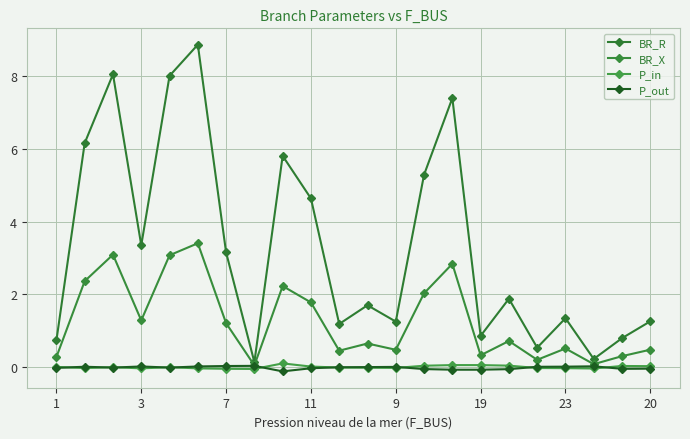

Count the number of categories in the chart.

22